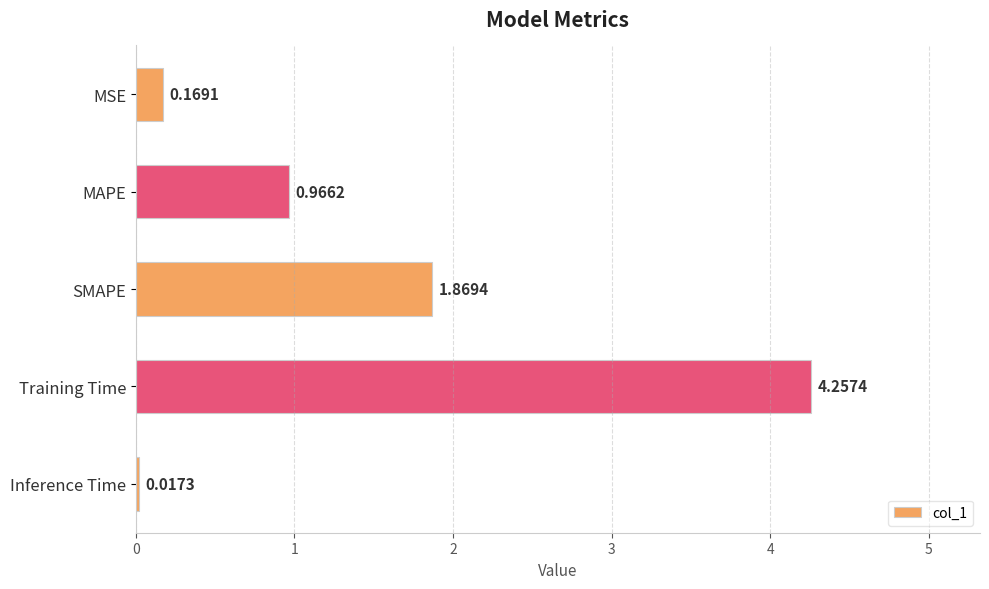

Which category has the highest value across all series?

Training Time